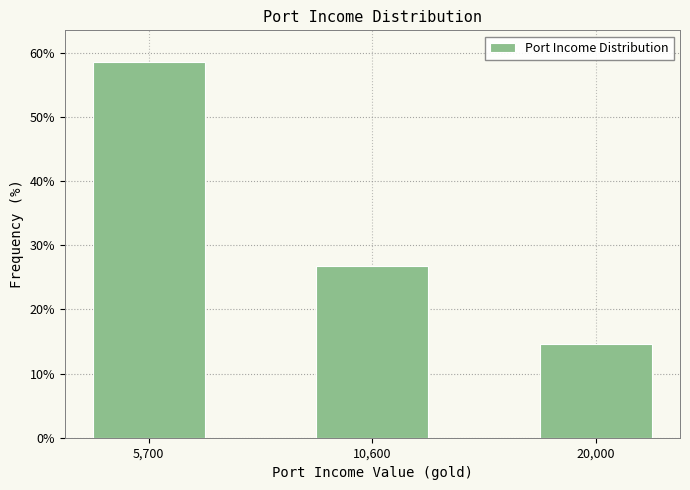

Reading left to right, transcribe all the data shown in this chart.

58.5	26.8	14.6